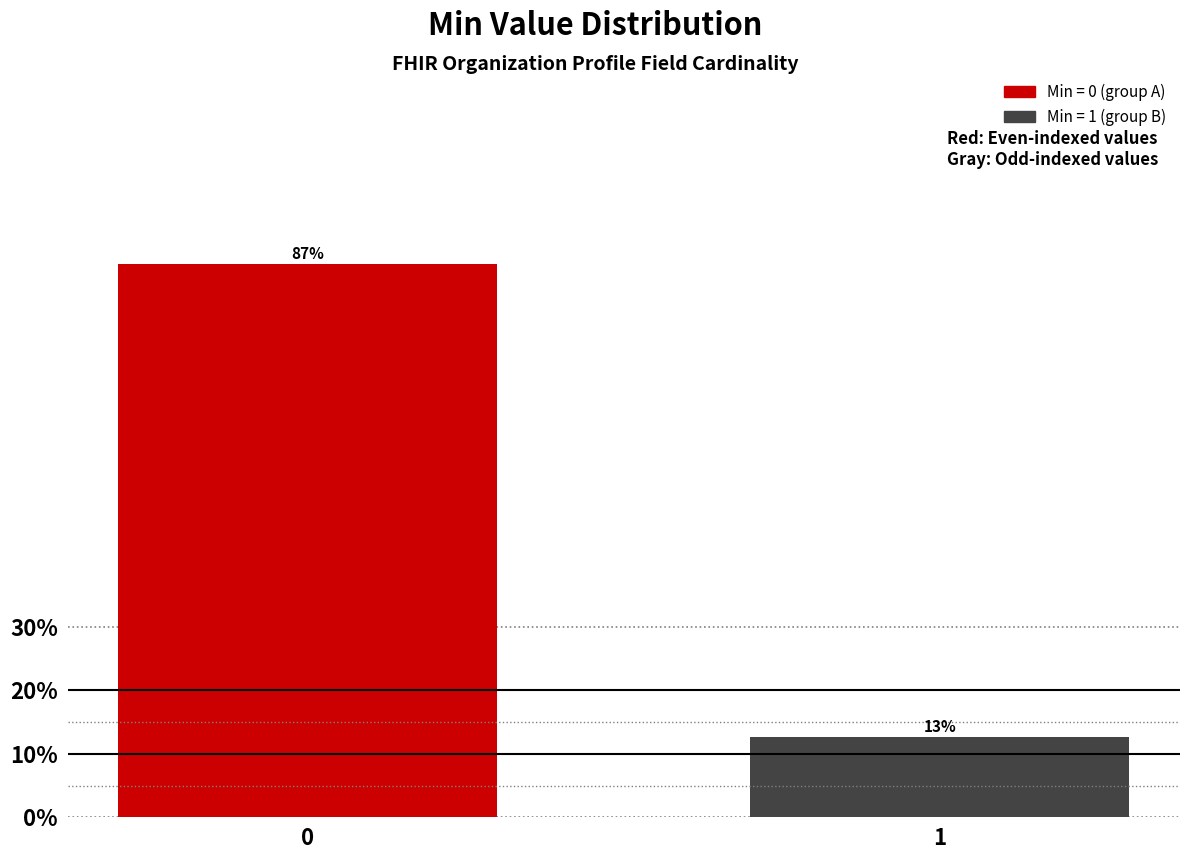

Rank the categories by value from lowest to highest.

1, 0